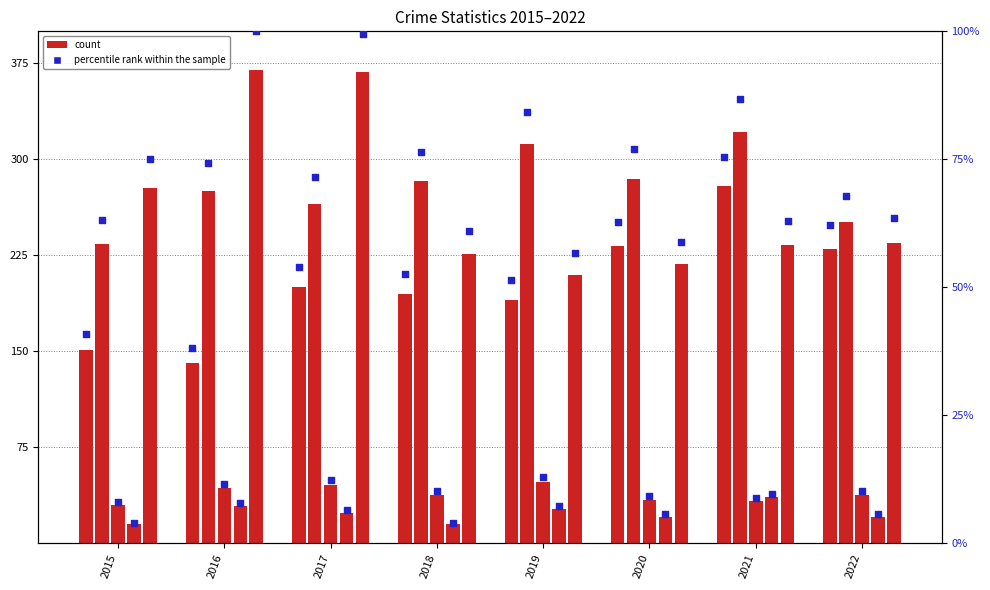

What is the change in value from 2017 to 2020?

+8.6